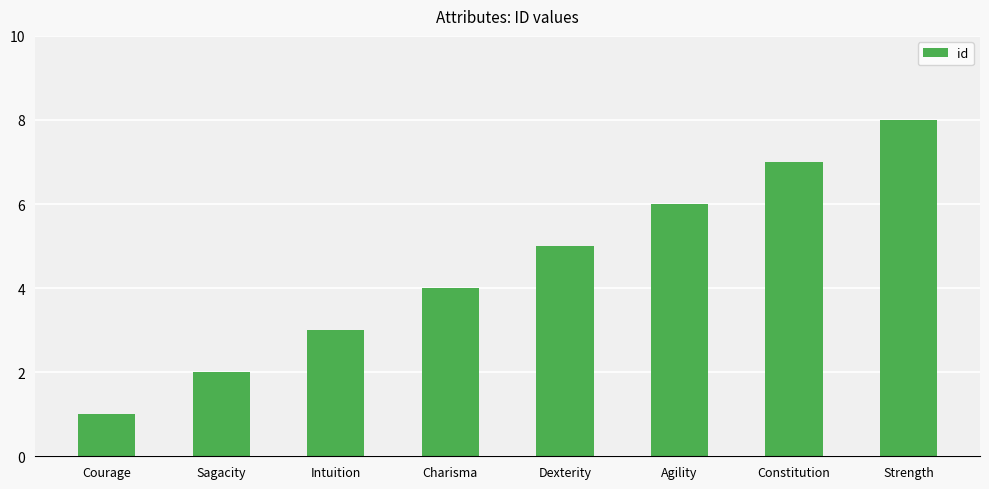

How many bars are there in total?

8